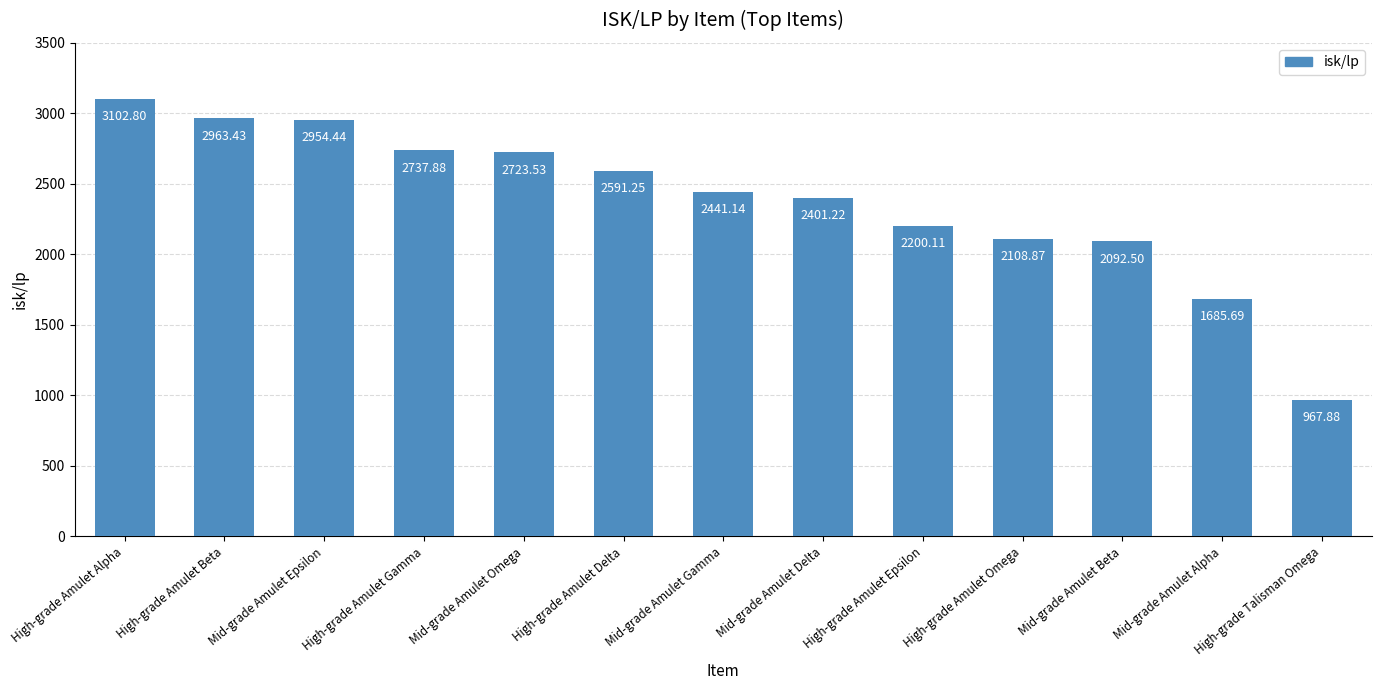

Which label corresponds to the largest value in the chart?

High-grade Amulet Alpha